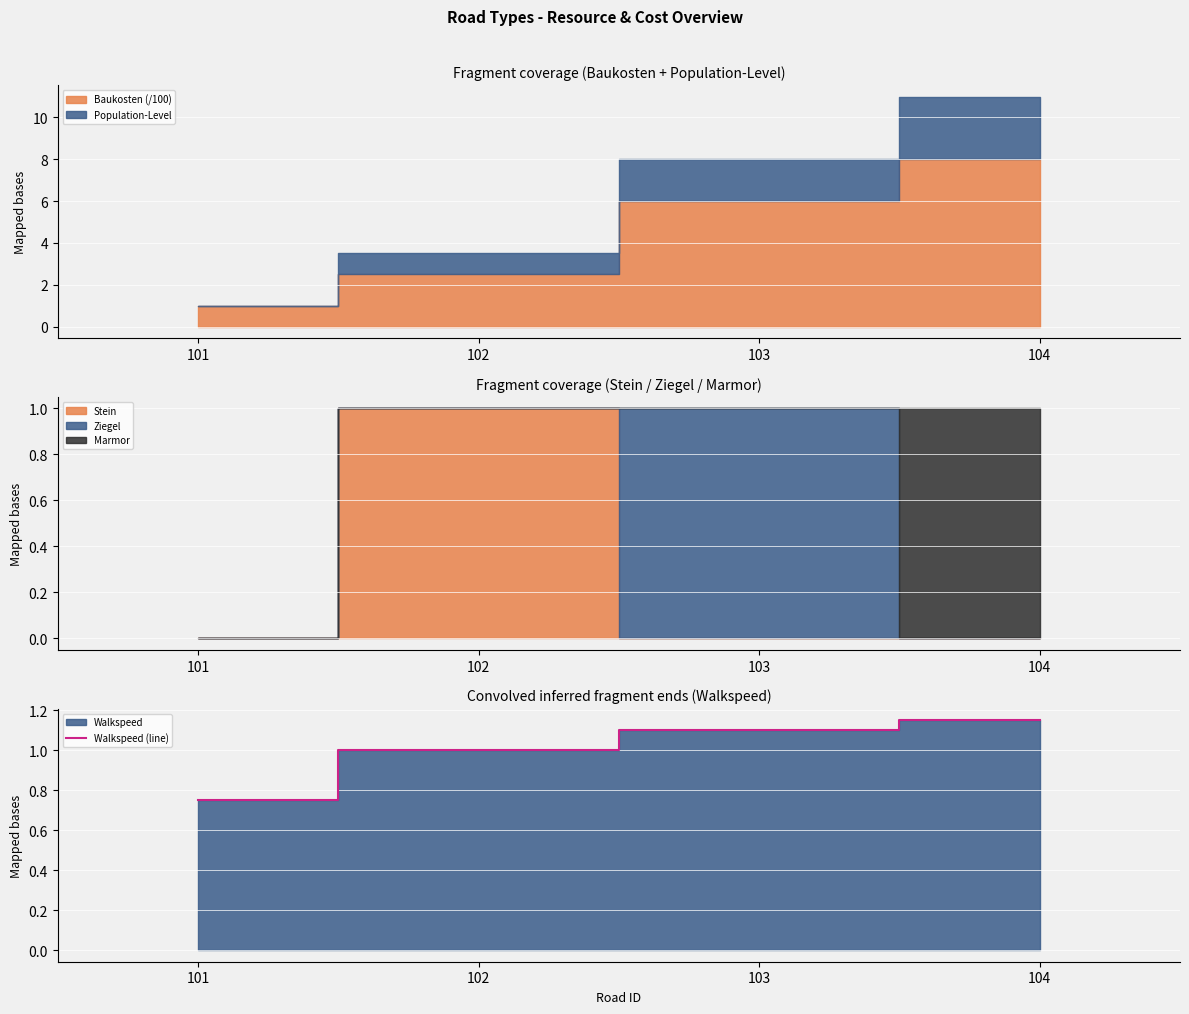

Reading left to right, what are all the values shown in this chart?

101=0.8	102=1.0	103=1.1	104=1.1